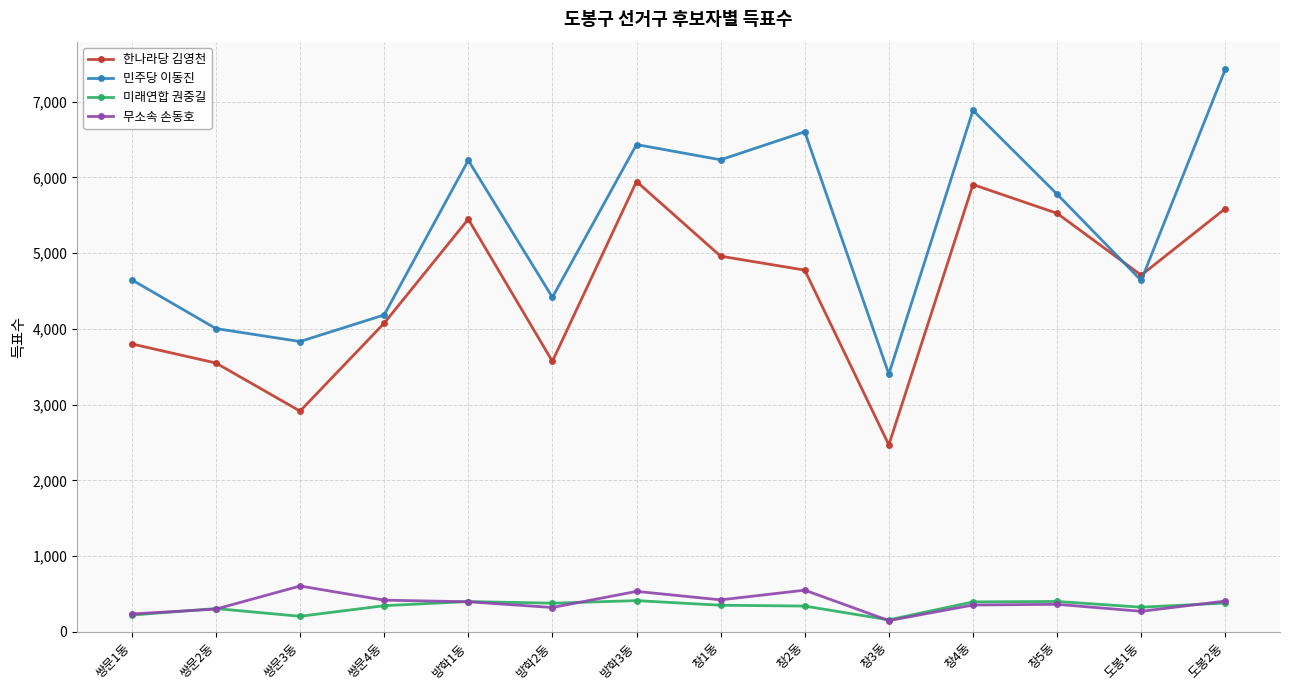

Rank the series at 쌍문4동 from lowest to highest value.

미래연합 권중길, 무소속 손동호, 한나라당 김영천, 민주당 이동진